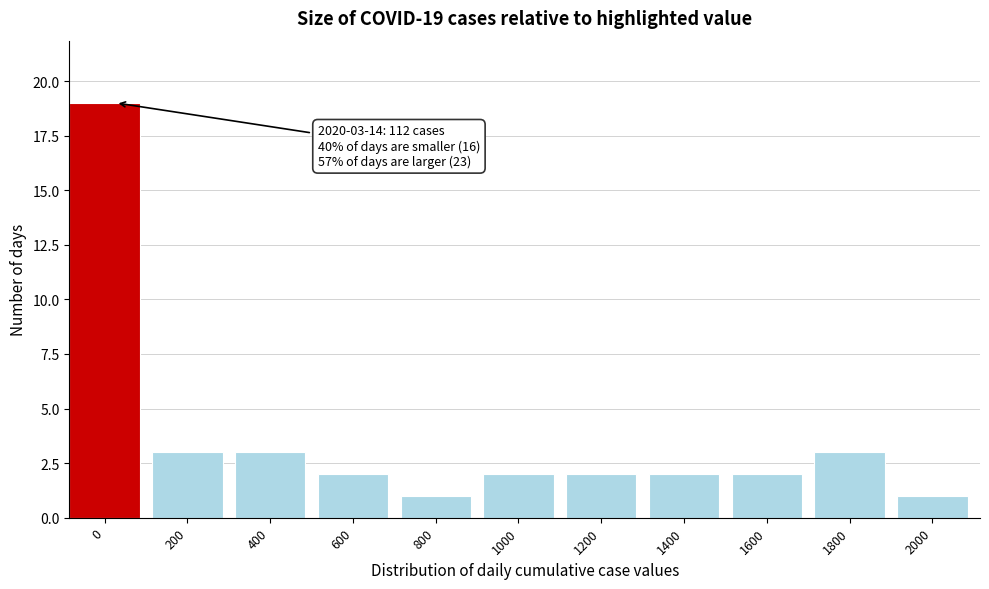

Reading left to right, transcribe all the data shown in this chart.

0=19	200=3	400=3	600=2	800=1	1000=2	1200=2	1400=2	1600=2	1800=3	2000=1